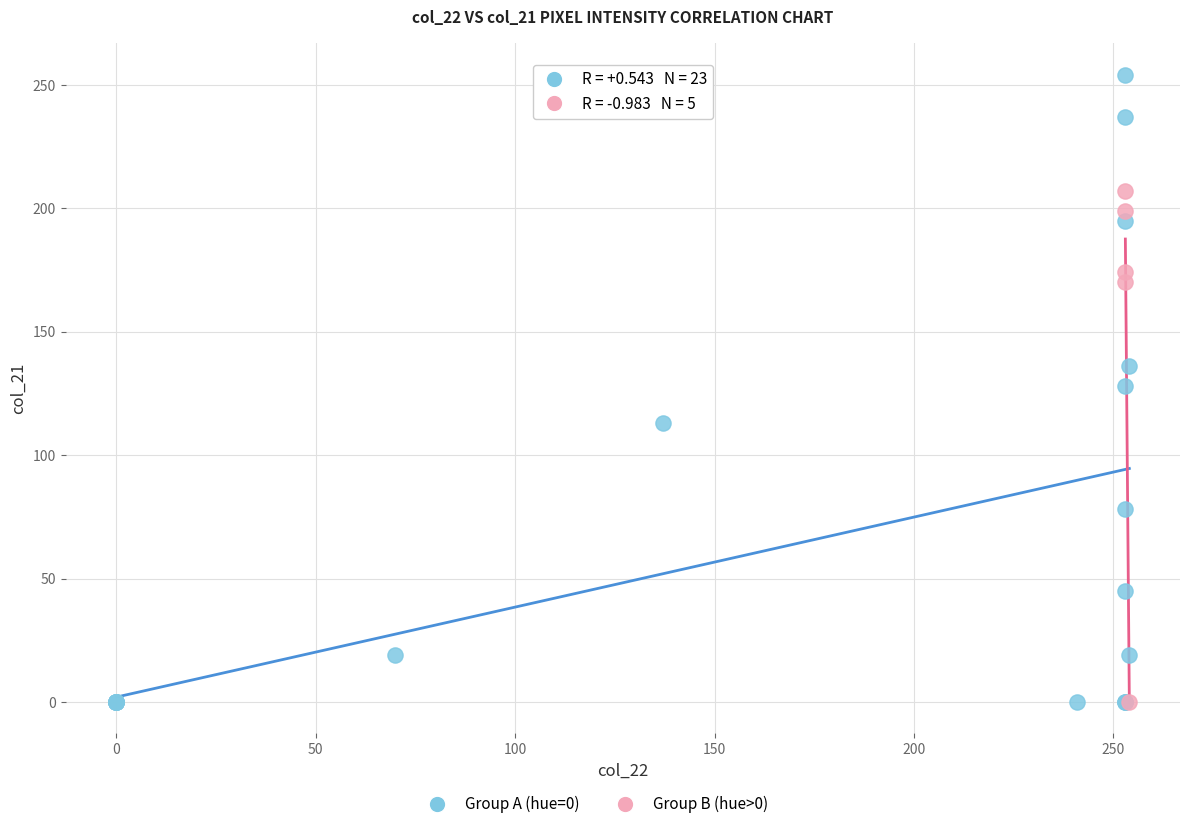

Which series has the largest Y range (max minus min)?

Group A (hue=0)